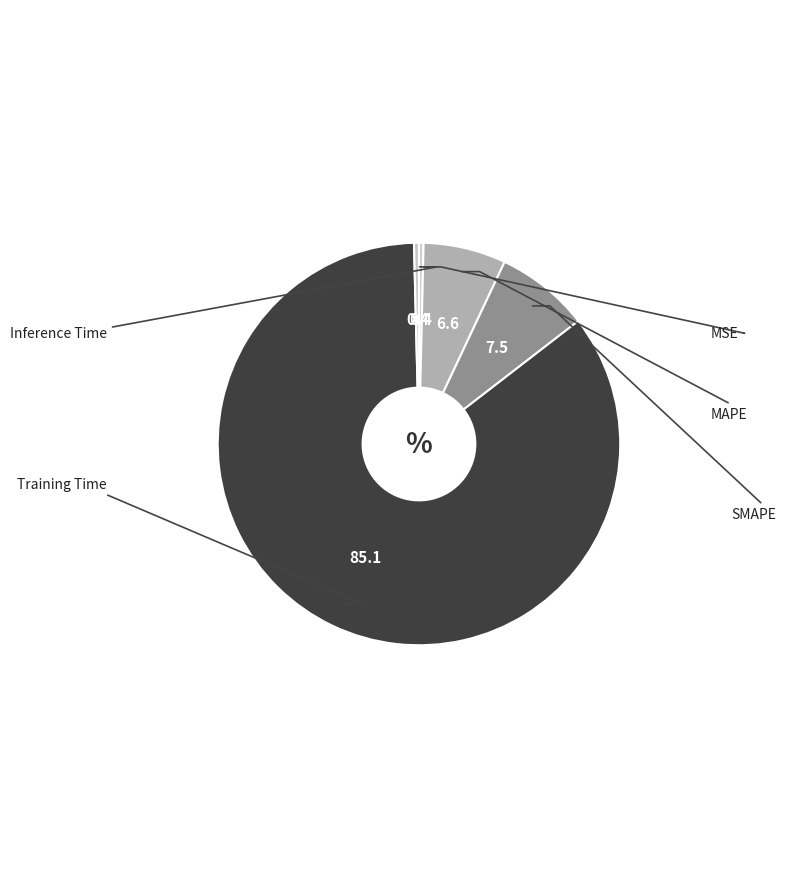

True or false: Training Time accounts for 72% of the total.

False